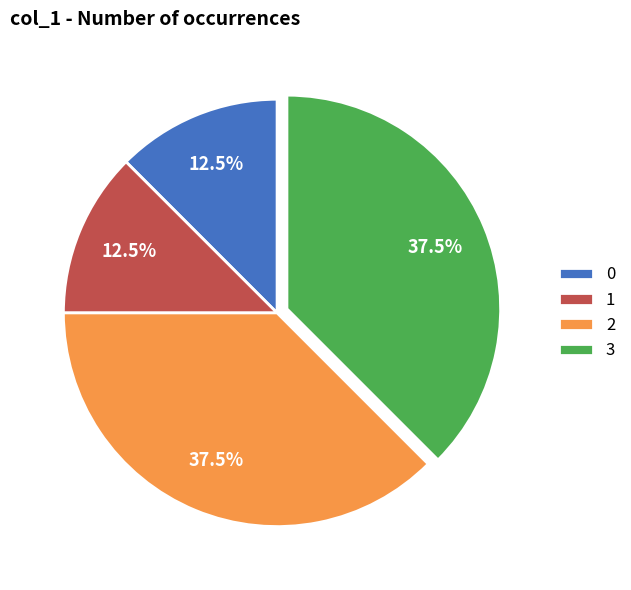

Combined, what portion of the pie is 2 and 3?

75.0%